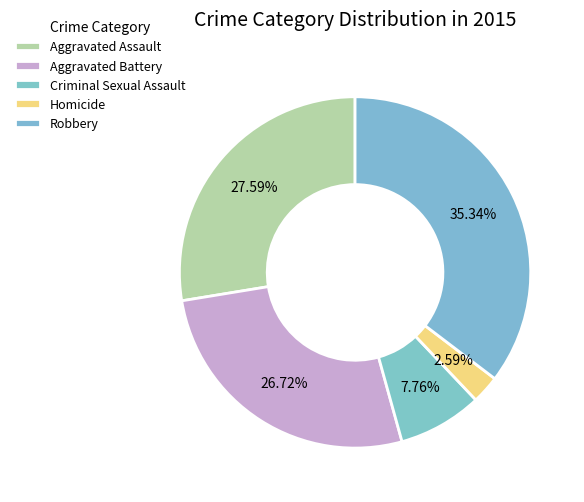

Count the number of slices in the pie.

5